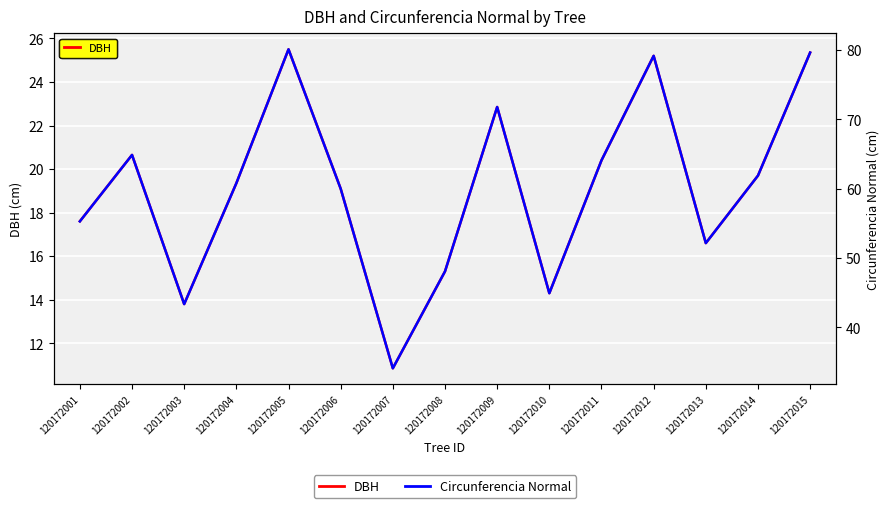

How many values in the DBH series exceed 19?

9